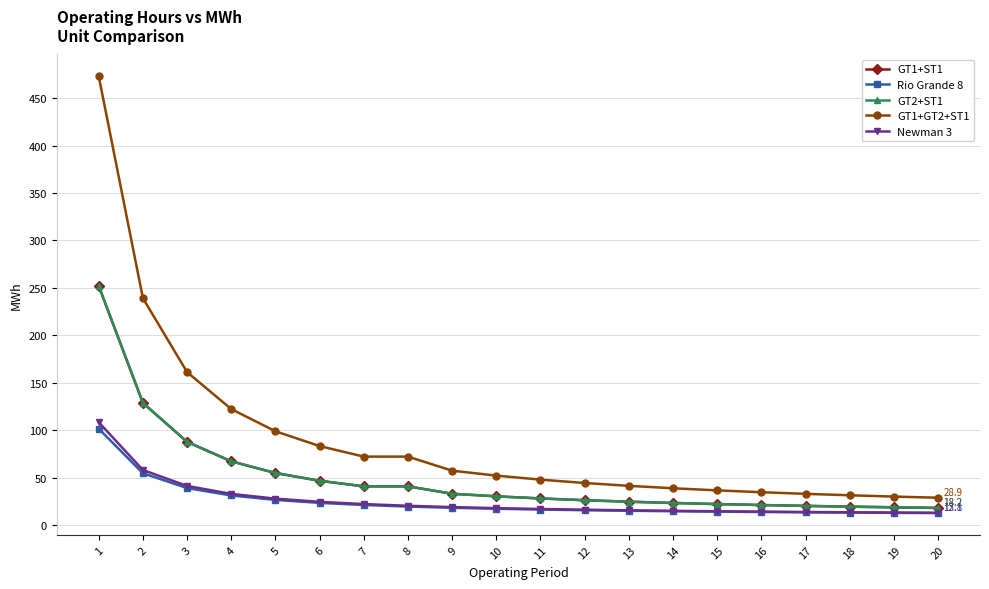

Which category has the highest value in the GT1+GT2+ST1 series?

1